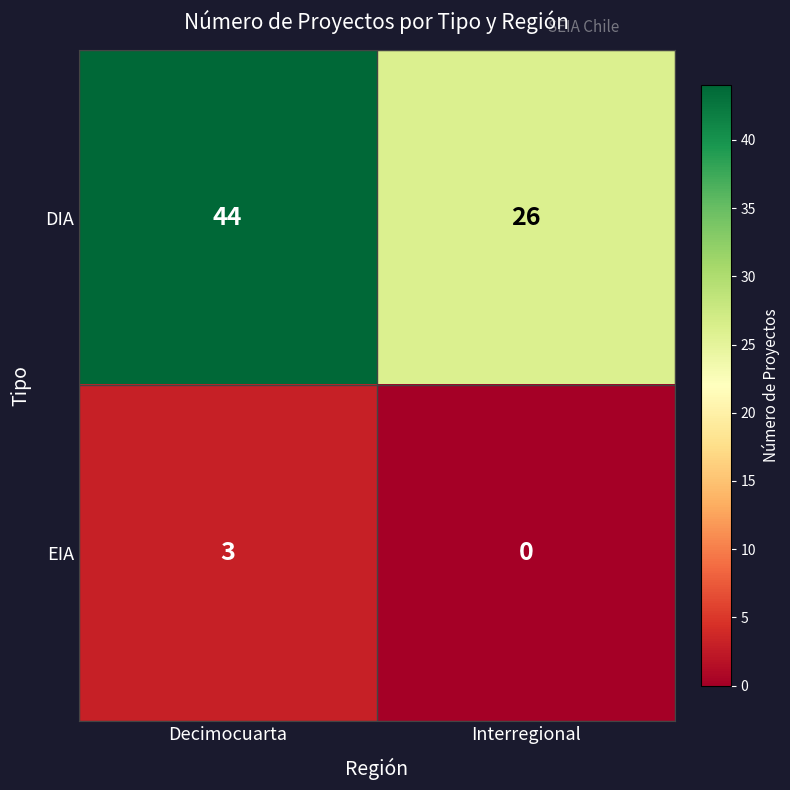

The value of DIA at Interregional is 41. True or false?

False